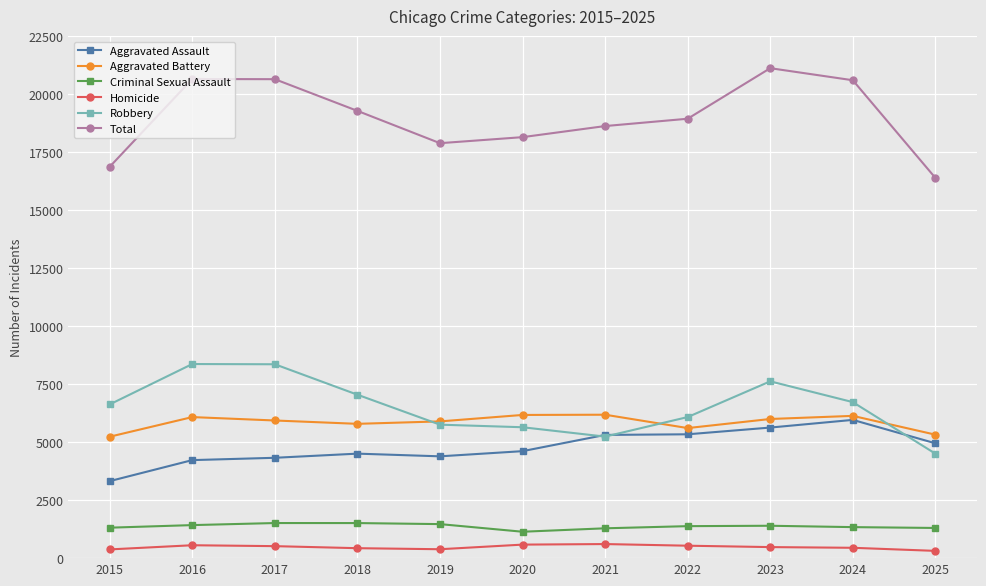

True or false: Total and Aggravated Battery intersect in this chart.

False